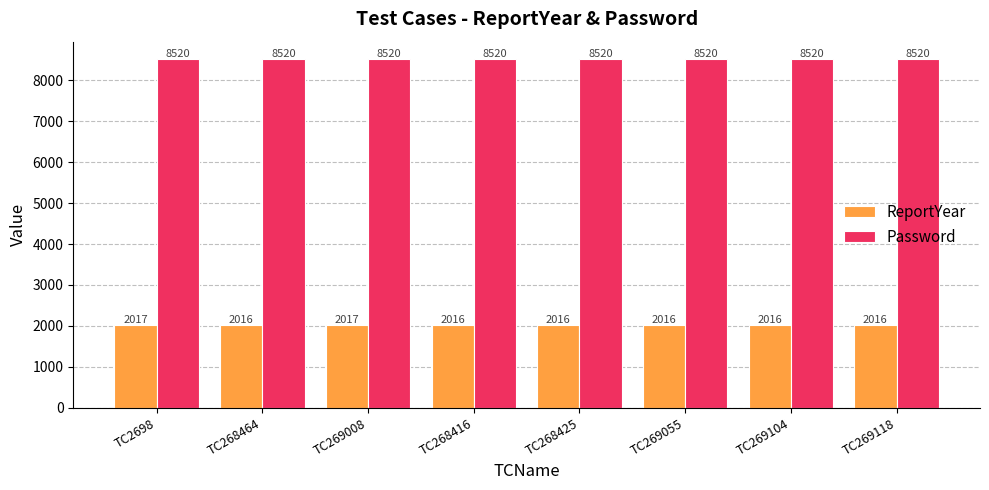

Is the value of ReportYear at TC269008 greater than the value of Password at TC268464?

No